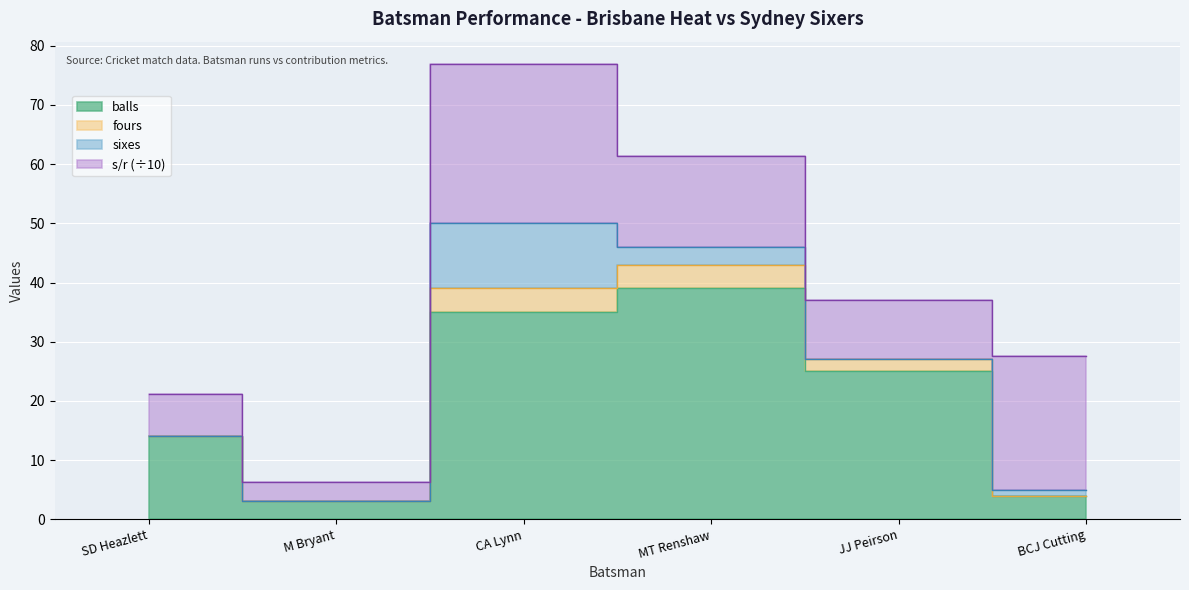

What is the label of the 5th point from the left?

JJ Peirson